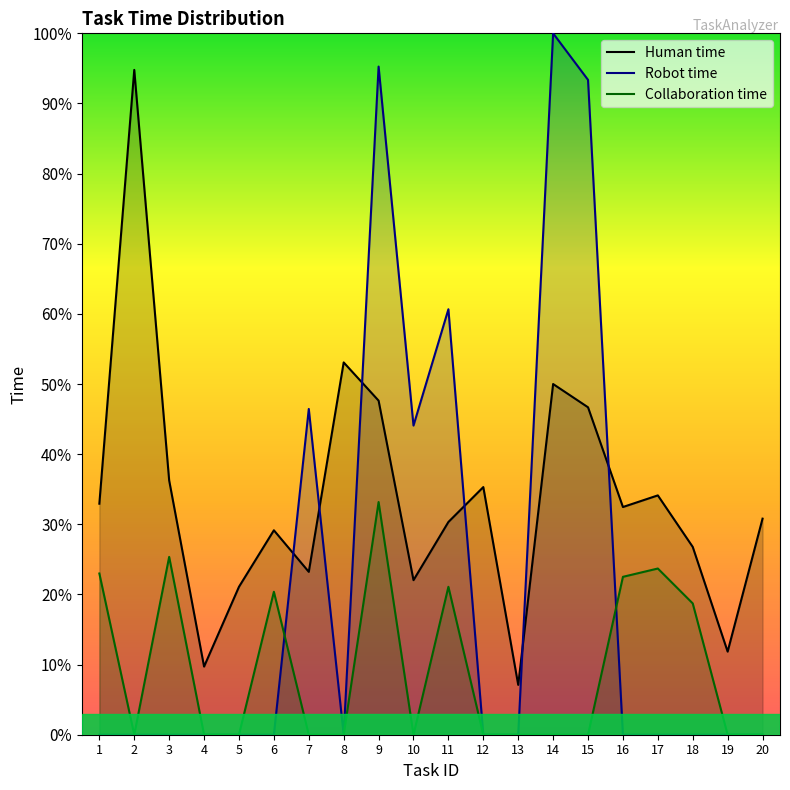

Is the value of Collaboration time at 13 greater than the value of Robot time at 3?

No